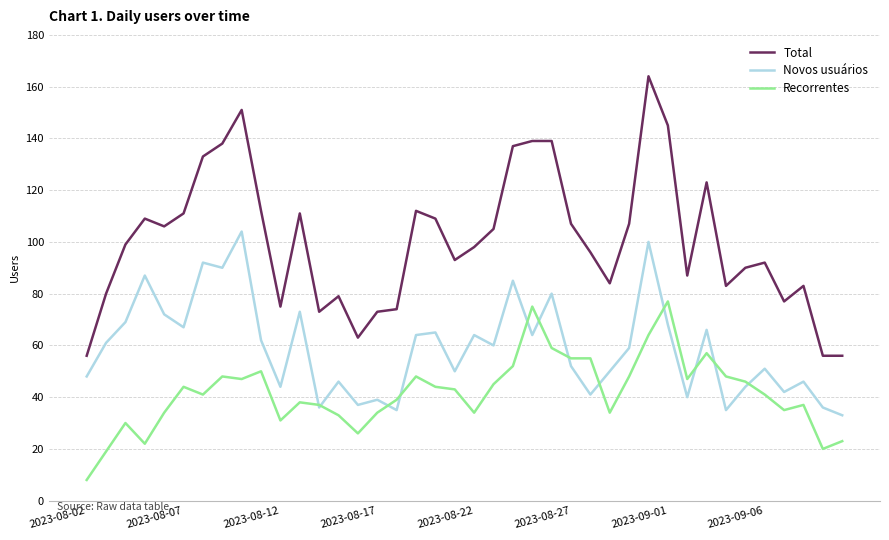

Count the number of data series in this chart.

3